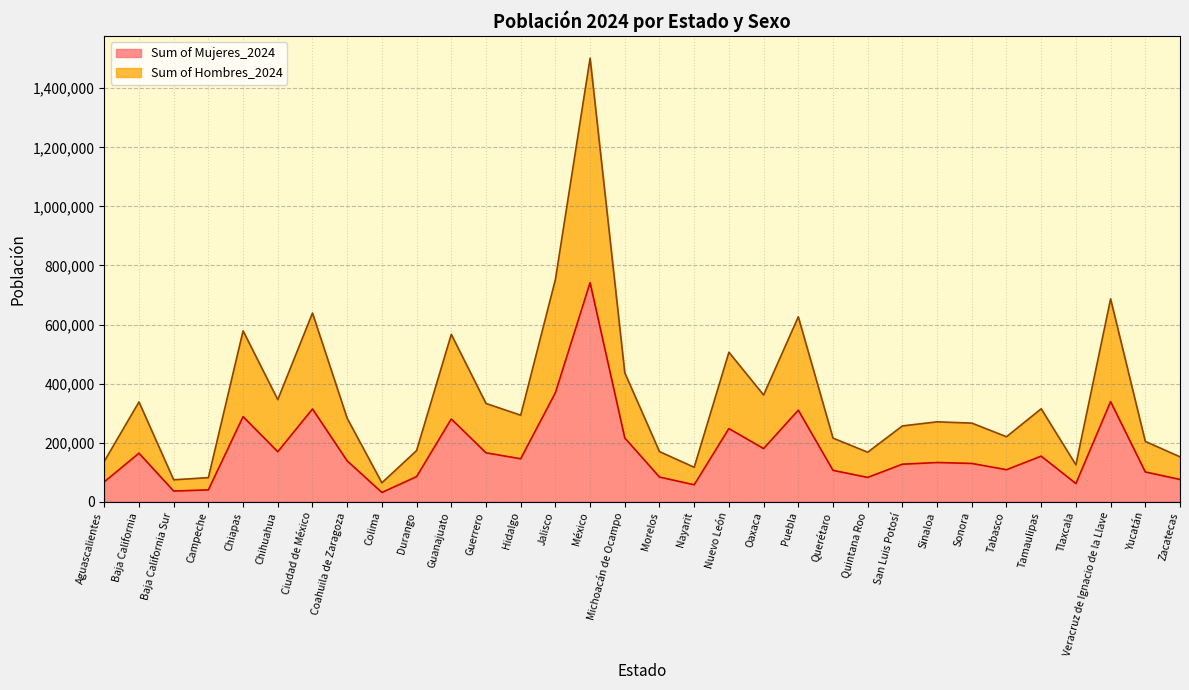

Which series has the largest range (max minus min)?

Sum of Hombres_2024